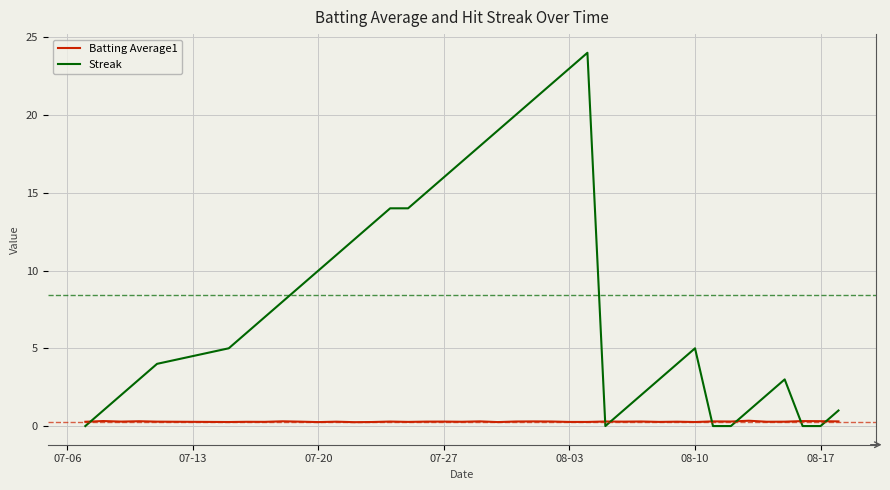

What is the difference between the maximum and minimum values in the Streak series?

24.0